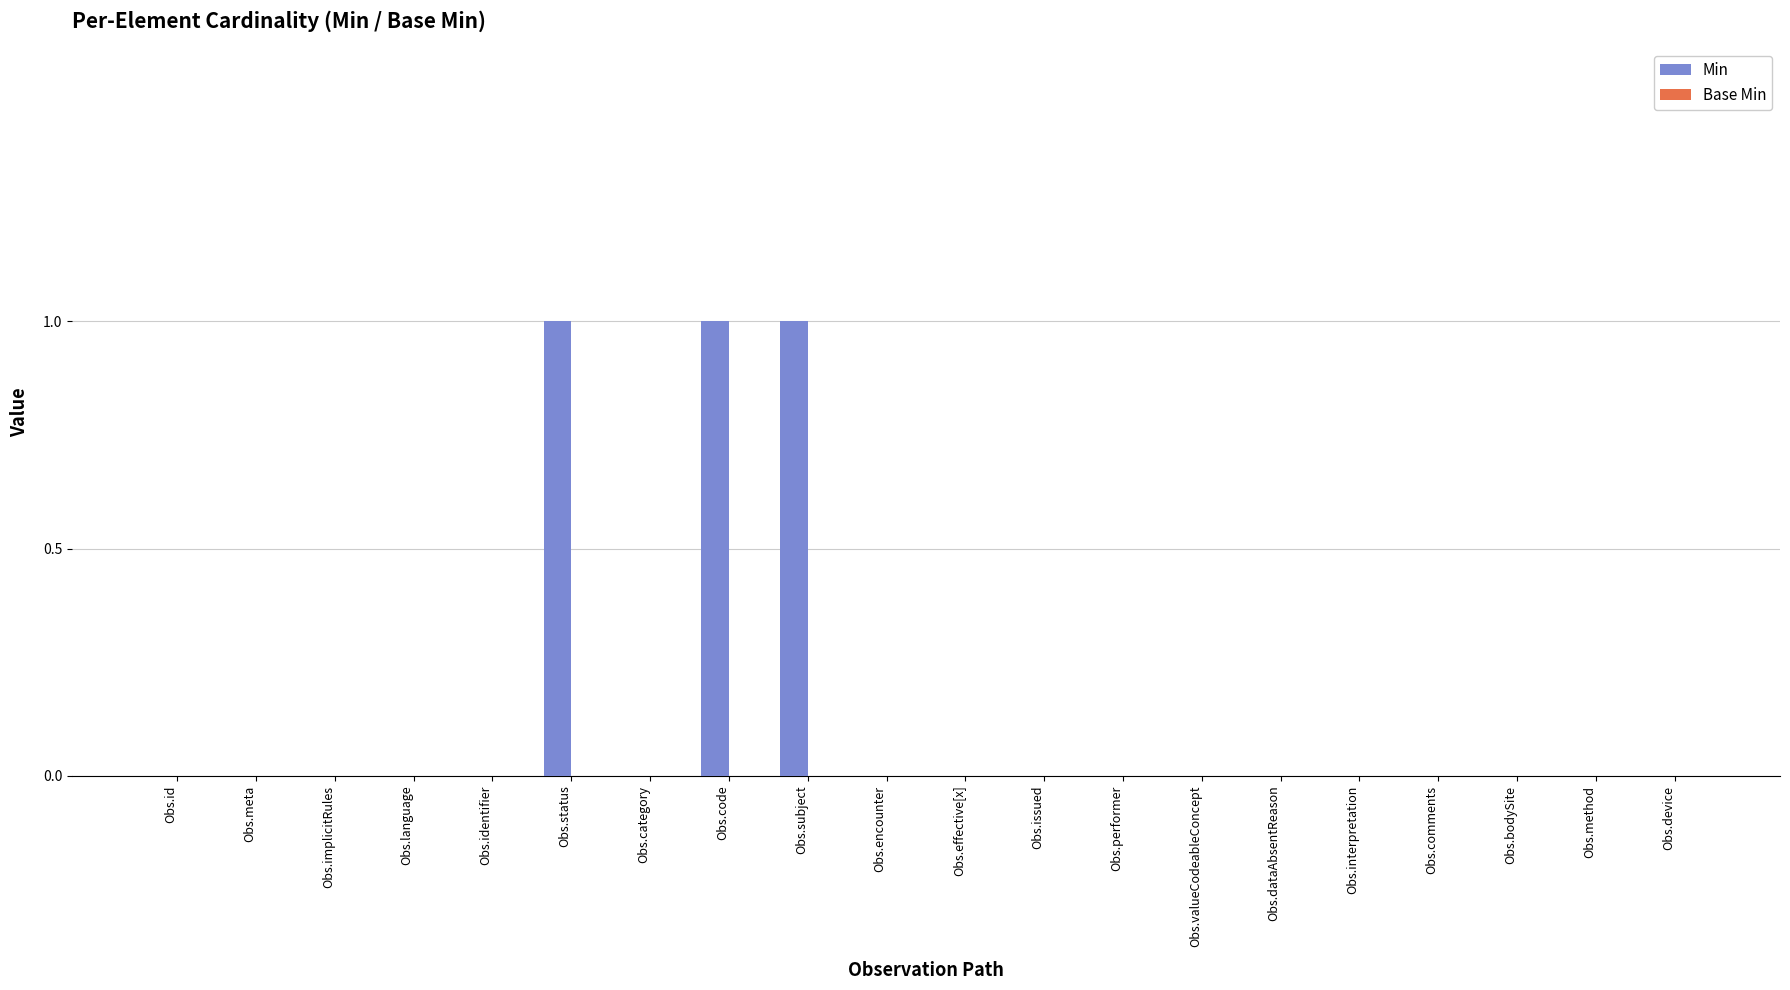

How many series are shown in this chart?

1